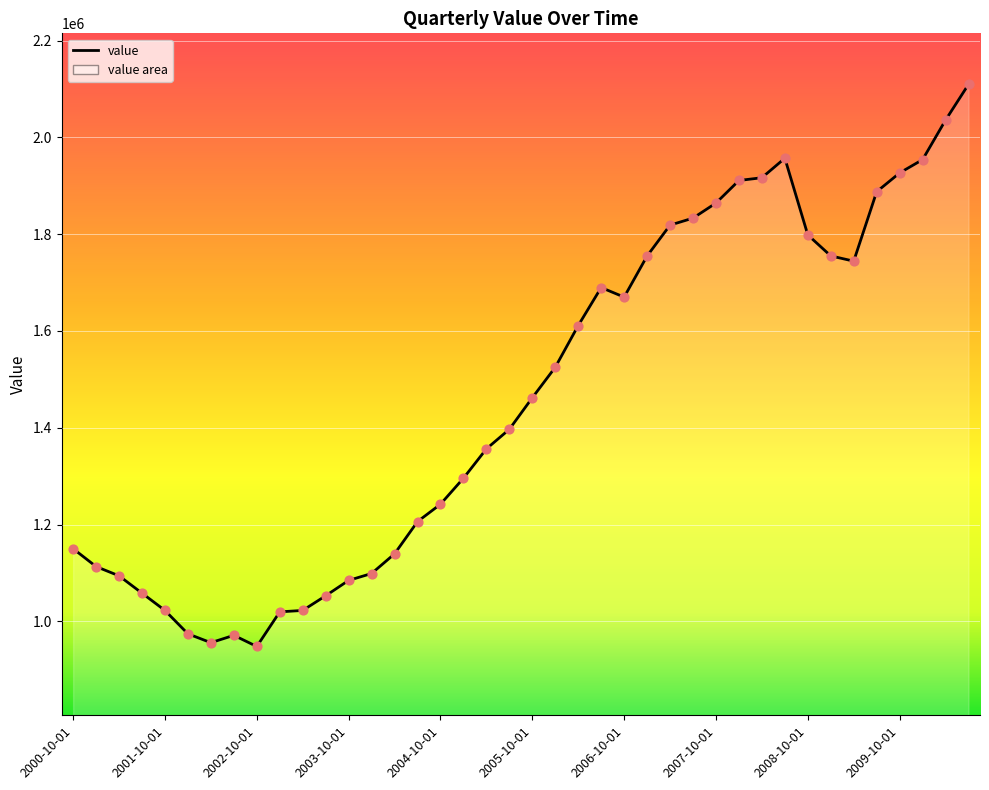

What is the smallest value displayed?

947958